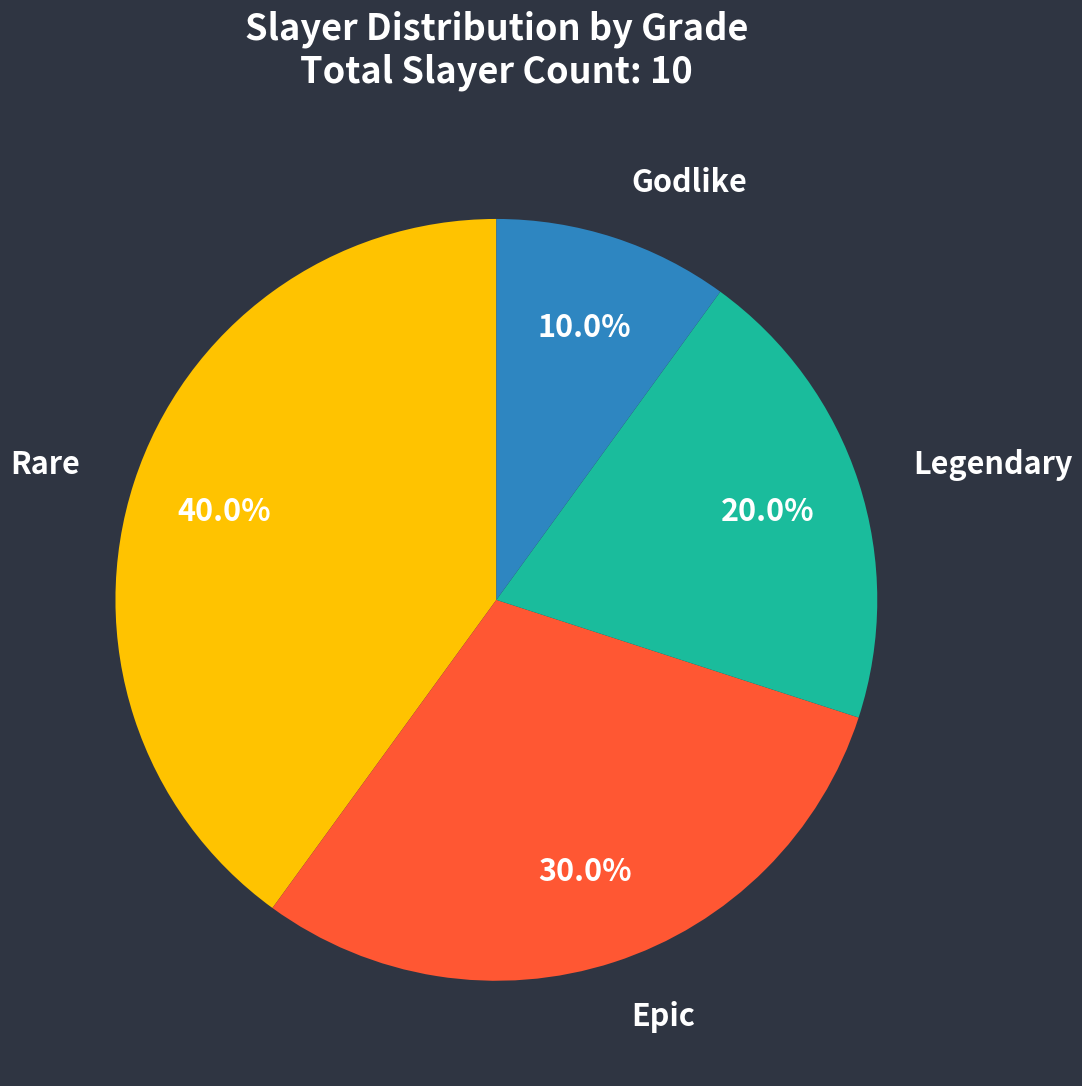

To the nearest percent, what is the combined percentage of Legendary and Epic?

50%